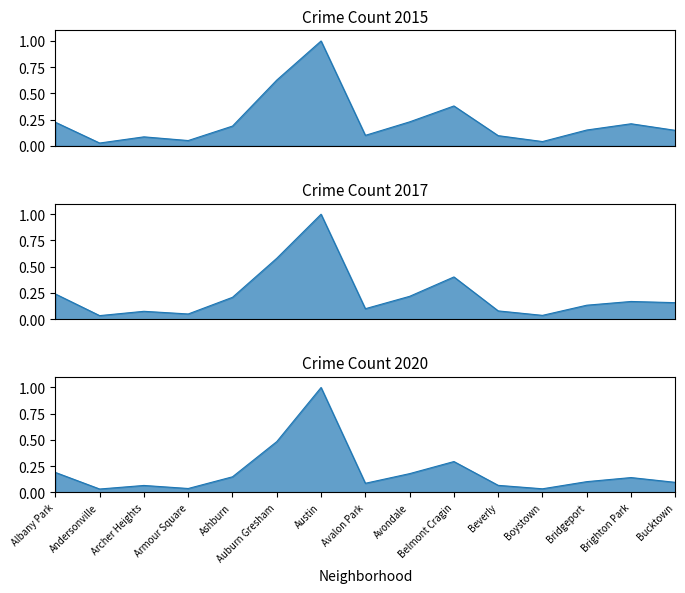

How many lines are shown in the chart?

3